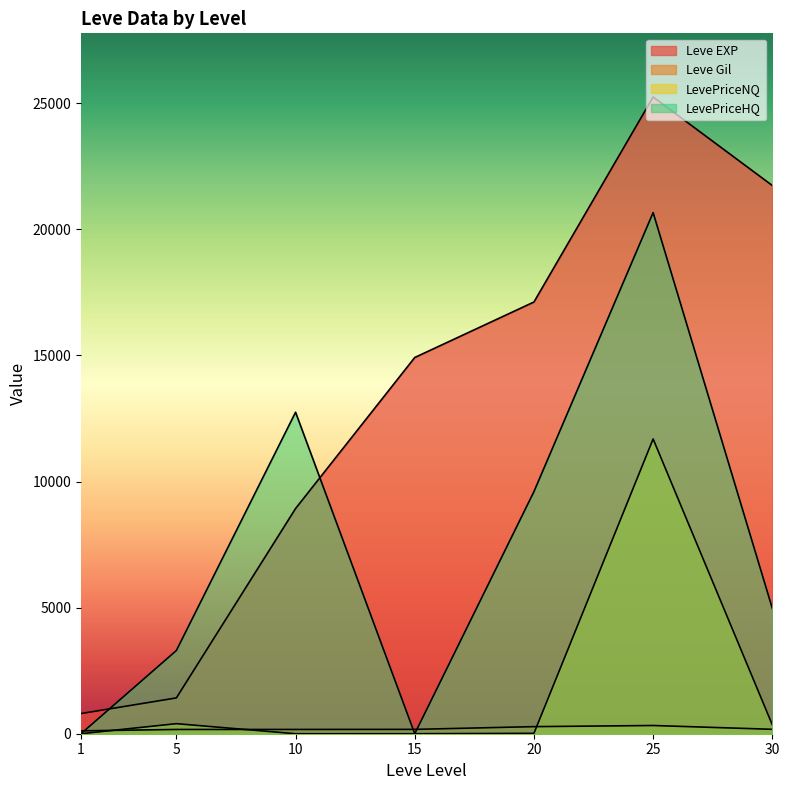

At which category is the sum across all series the highest?

25